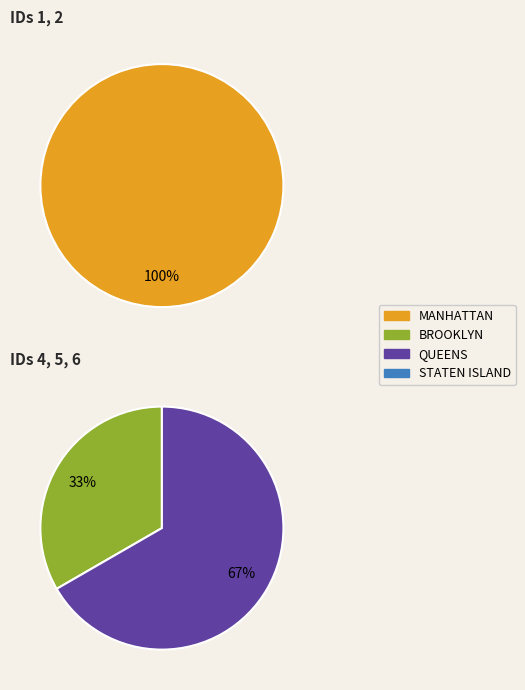

Does 0 account for over 50% of the chart?

No